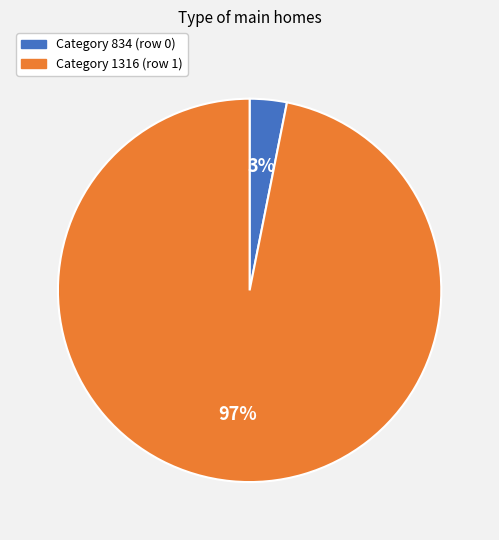

To the nearest percent, what is the average slice percentage?

50%